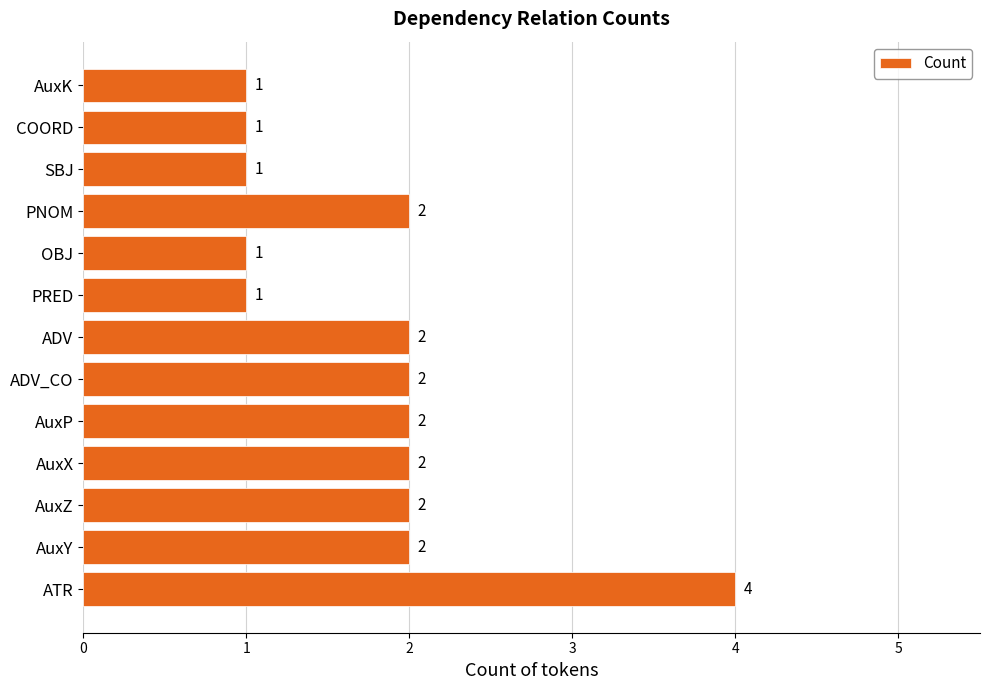

Count the values in the range 1 to 2.

12